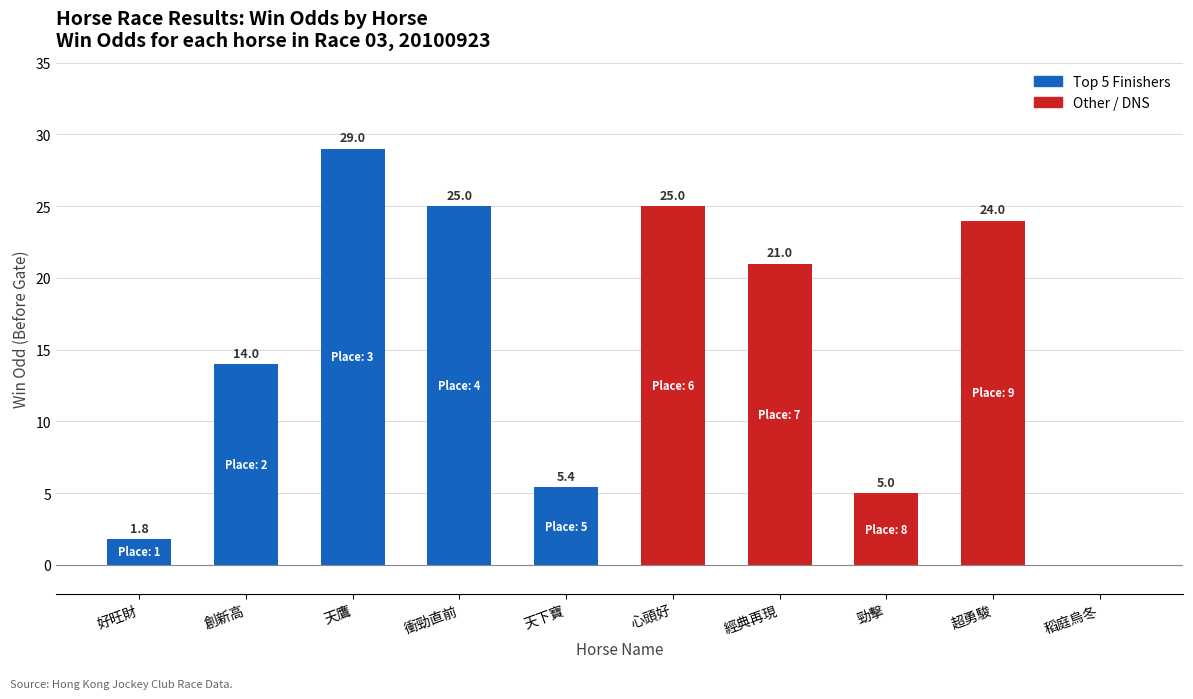

Where does the data first go above 21?

天鷹